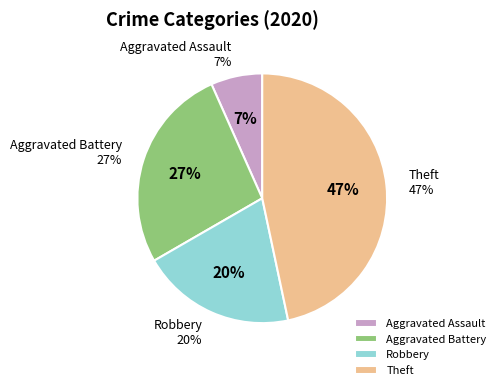

What is the smallest slice in the pie chart?

Aggravated Assault